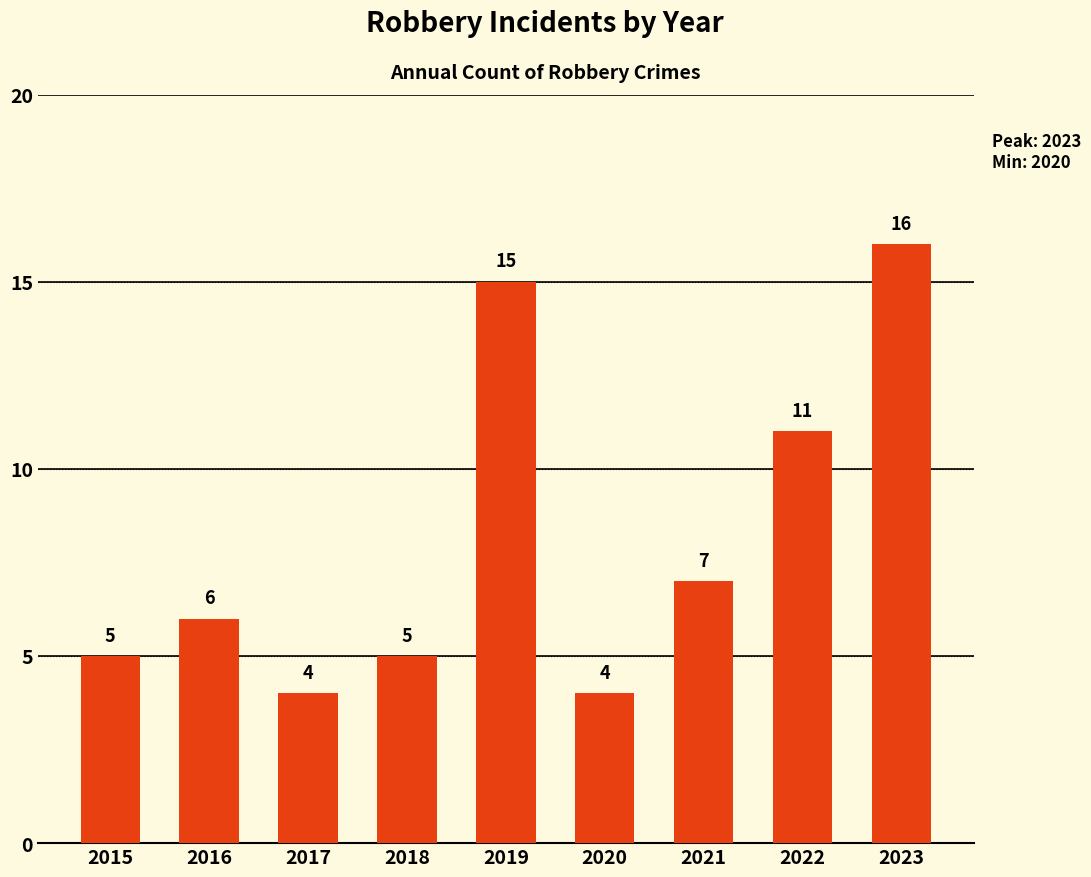

What is the difference between the maximum and minimum values?

12